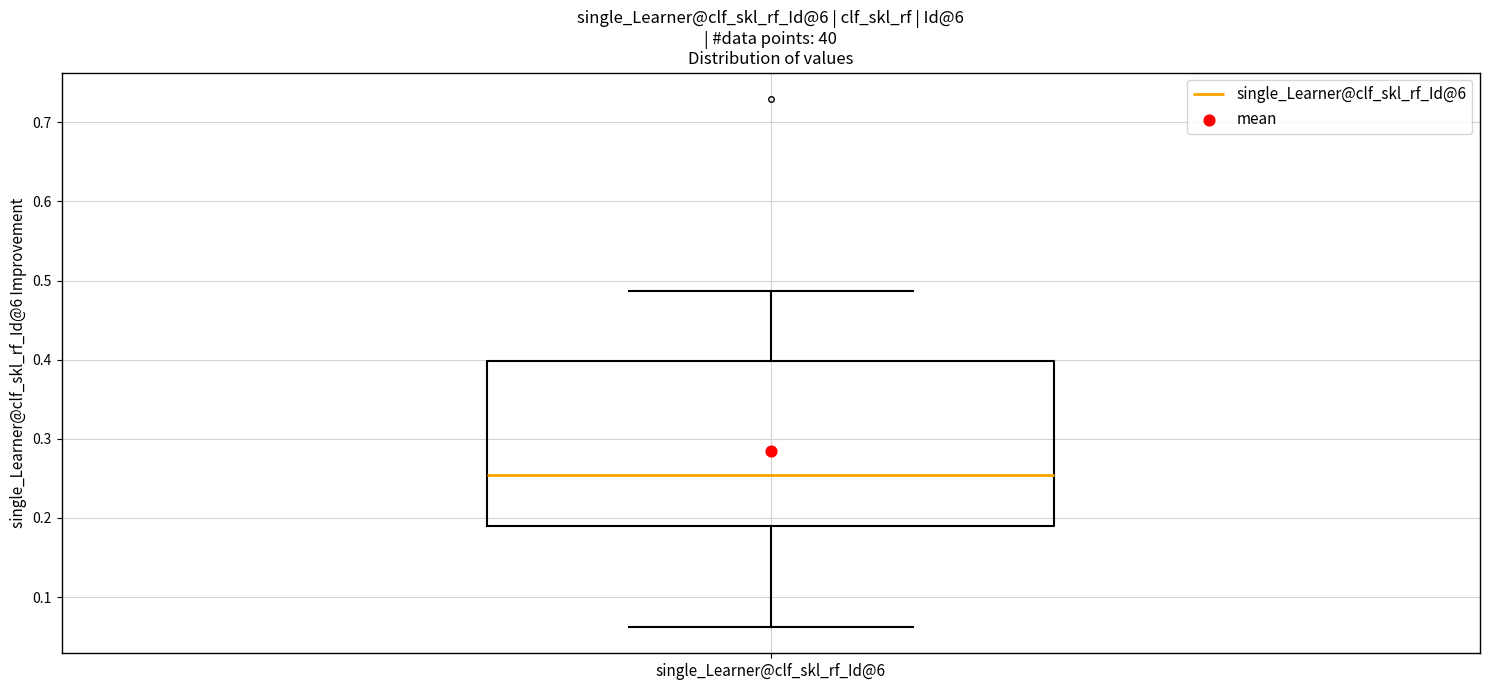

Read this box plot against the y-axis: the position of the median line, the range covered by the box, and the ends of both whiskers. The values are not printed on the chart, so give them approximately, as read against the axis.

median 0.25, box 0.19 to 0.40, whiskers 0.06 to 0.49